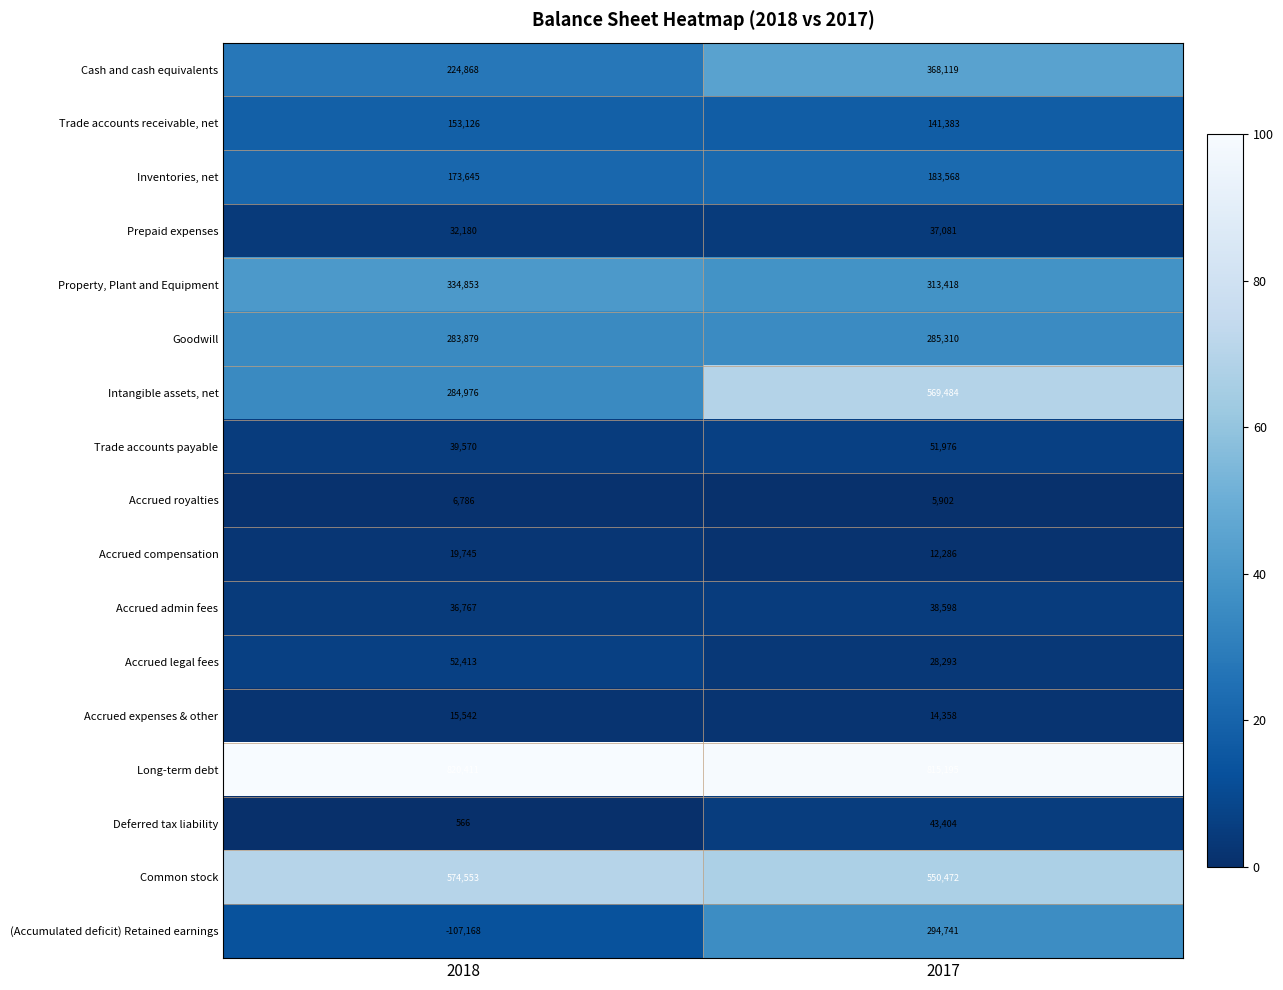

At which label does Accrued royalties reach its peak?

2018